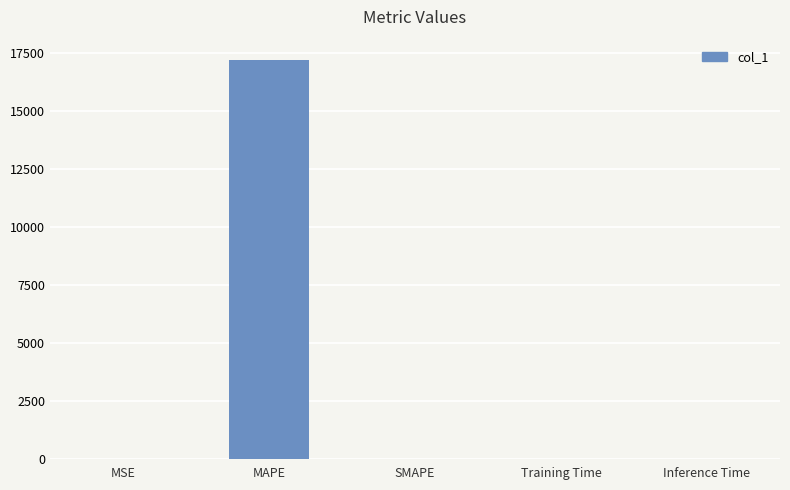

What is the difference between the values at Inference Time and MSE?

0.6